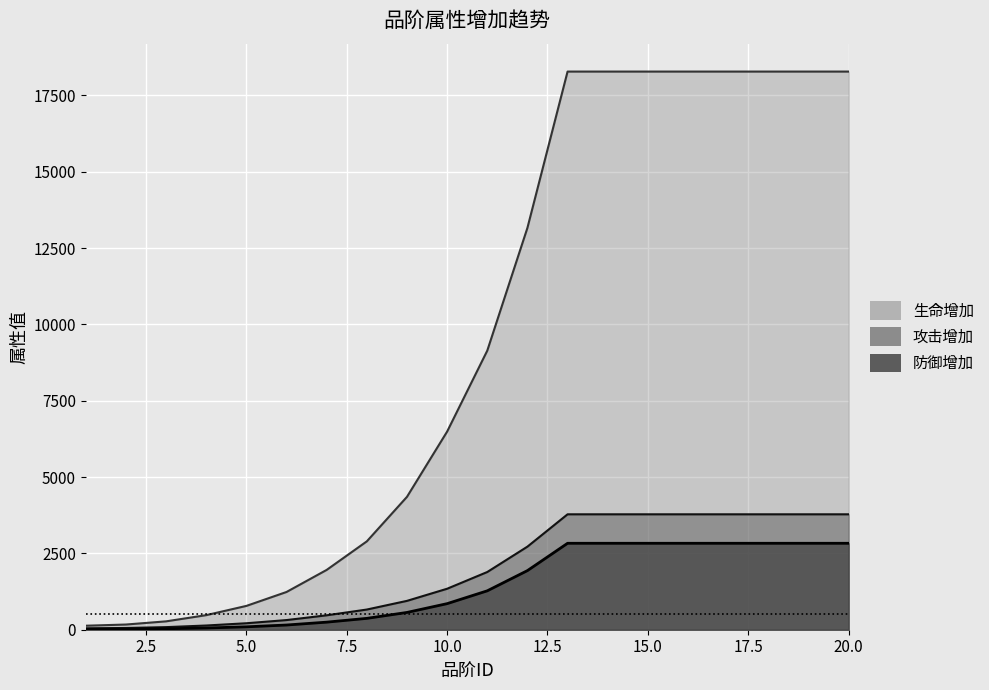

What is the maximum value shown in the chart?

18280